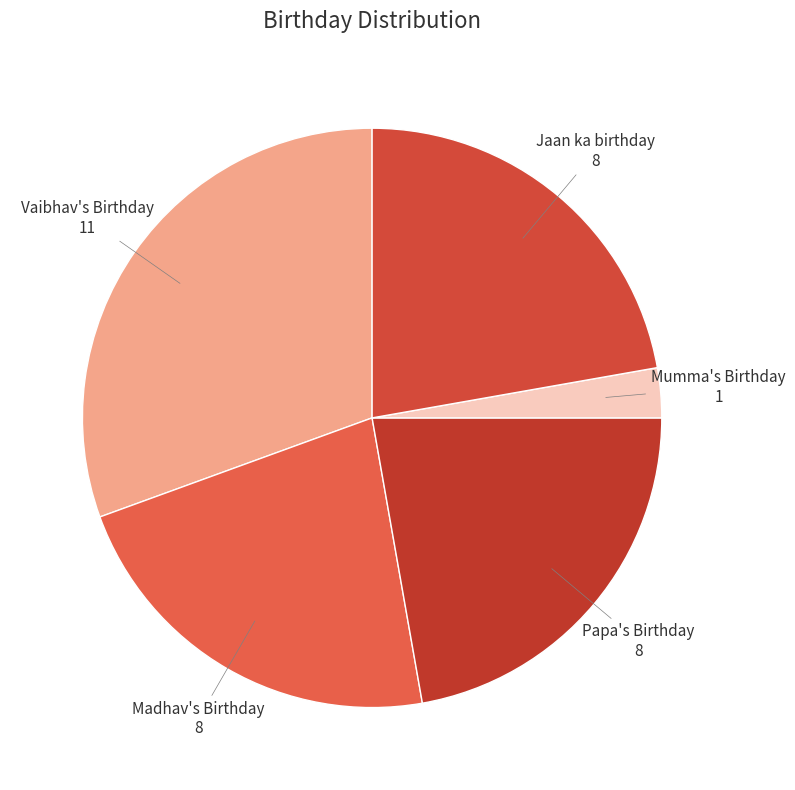

Is Mumma's Birthday the majority of the pie?

No